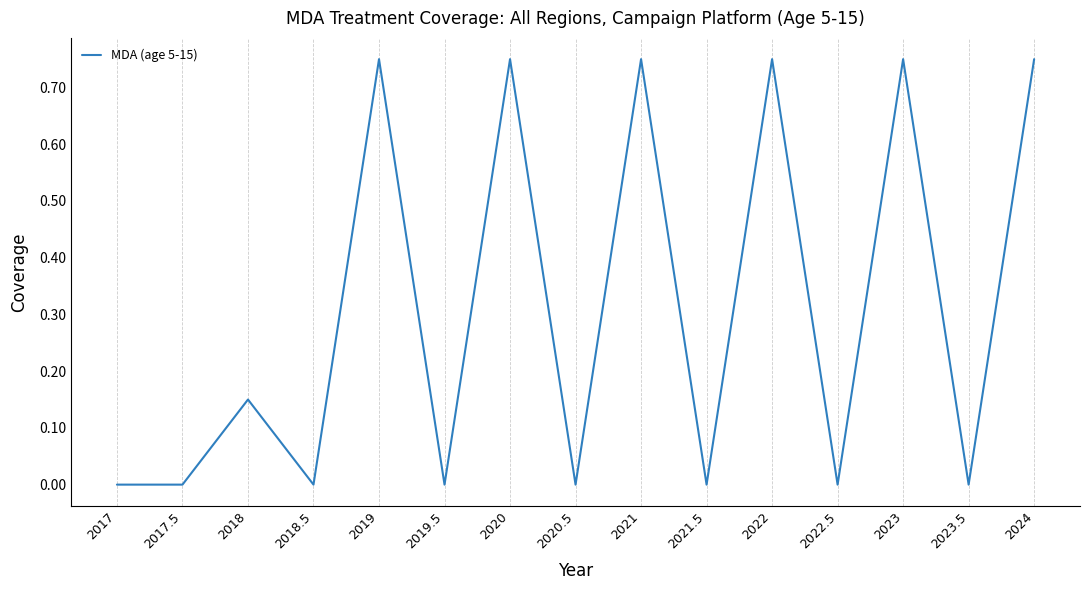

Which has a higher value, 2017.5 or 2023?

2023